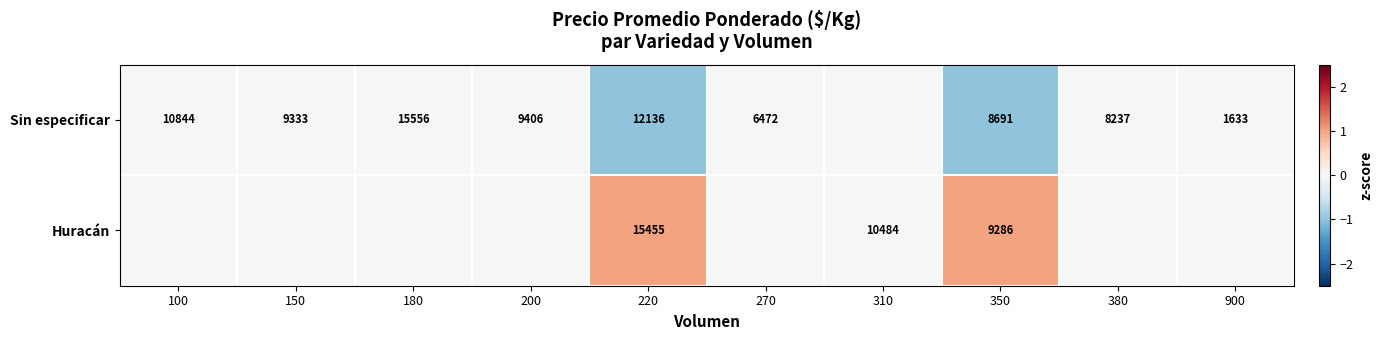

The Sin especificar series shows 4571 at 100. True or false?

False